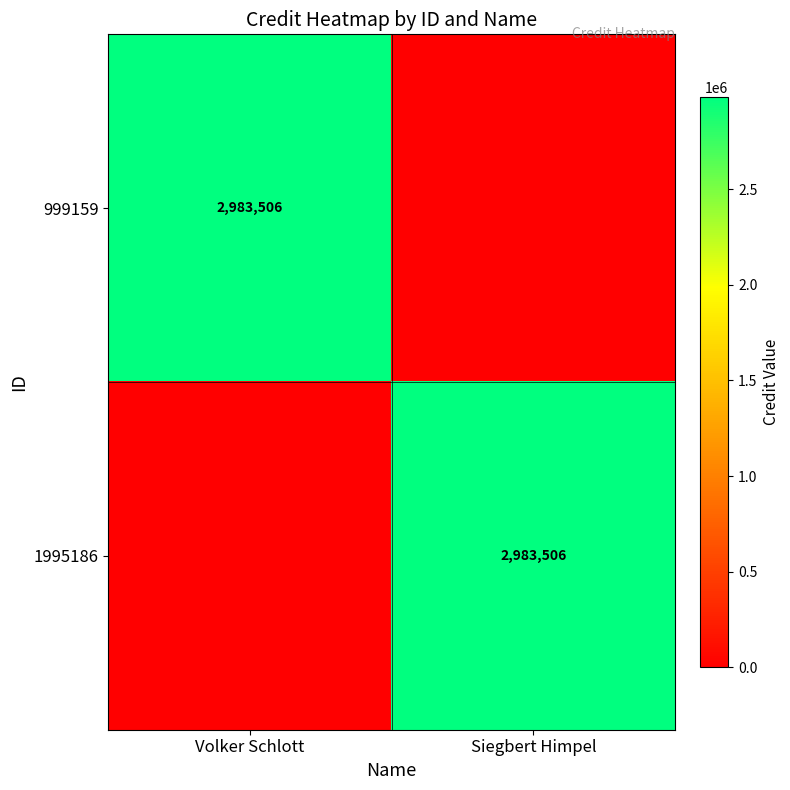

At how many categories does at least one series exceed 2276953?

2